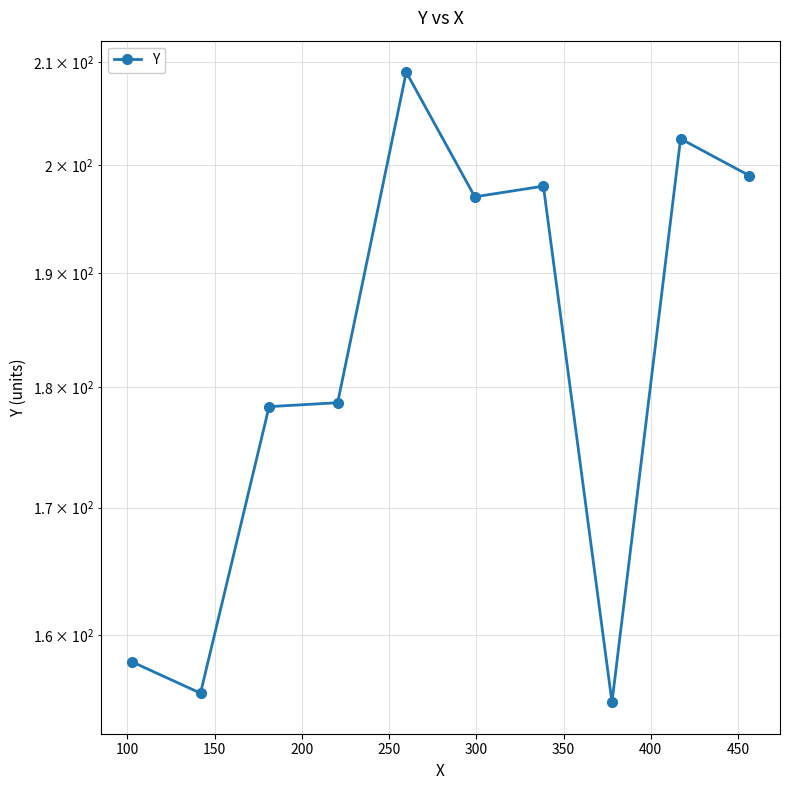

What value does the data have at 250?

209.0